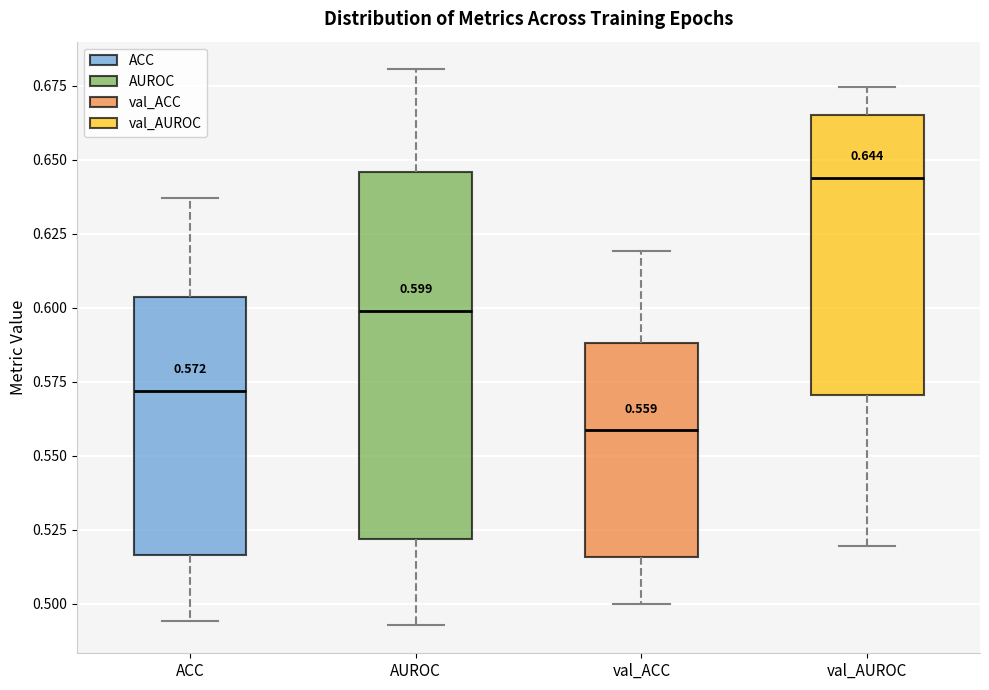

Which box has the lowest median line?

val_ACC